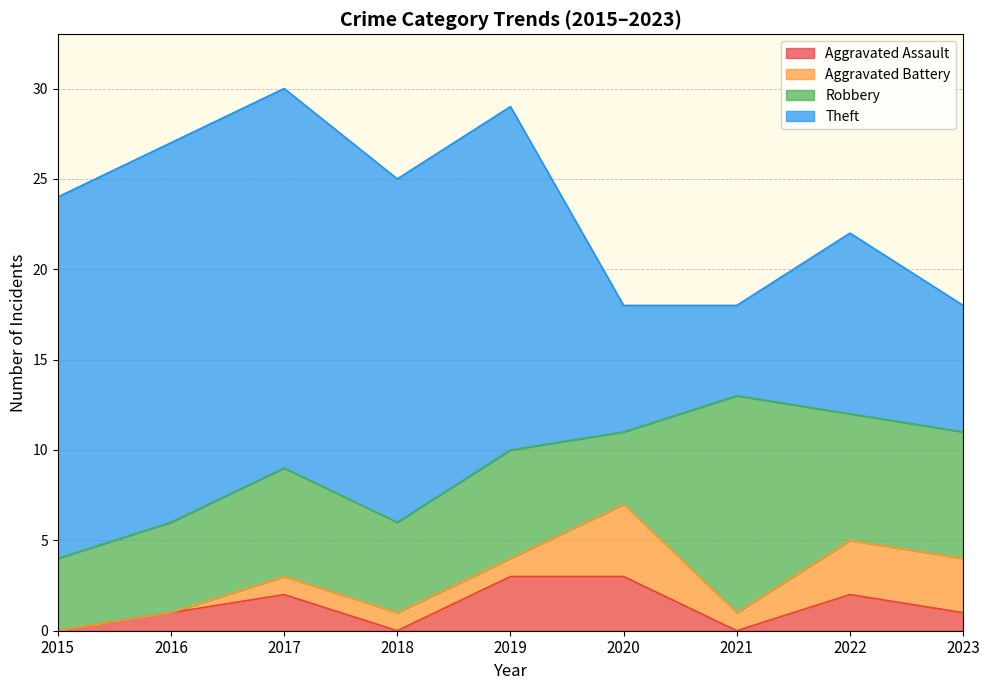

True or false: Theft and Aggravated Battery intersect in this chart.

False